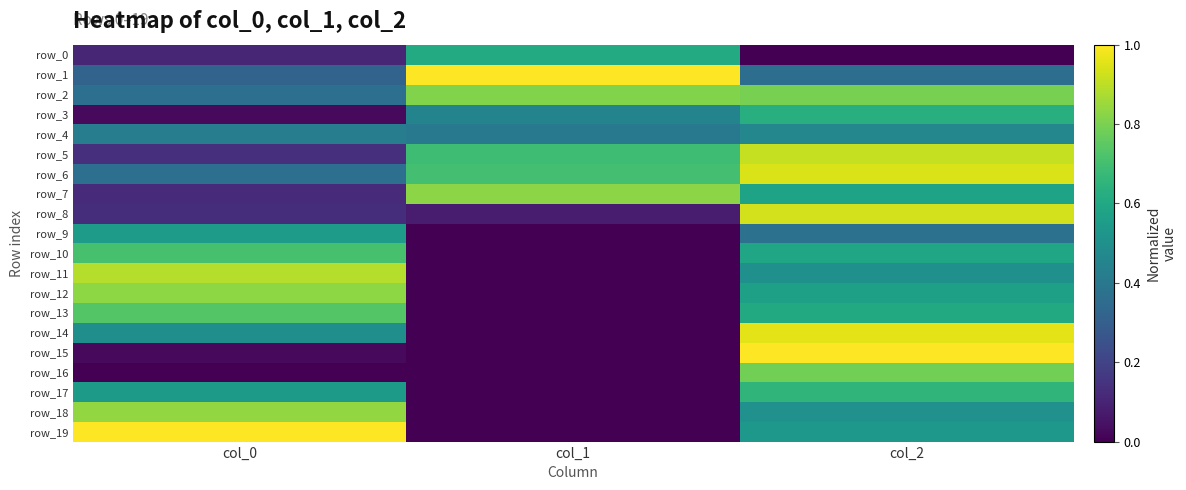

What is the difference between the maximum and minimum values in the row_13 series?

0.7